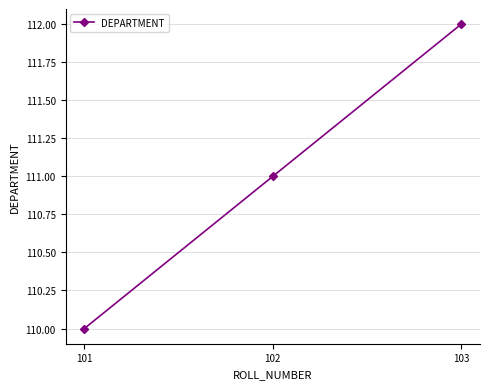

What is the greatest value displayed?

112